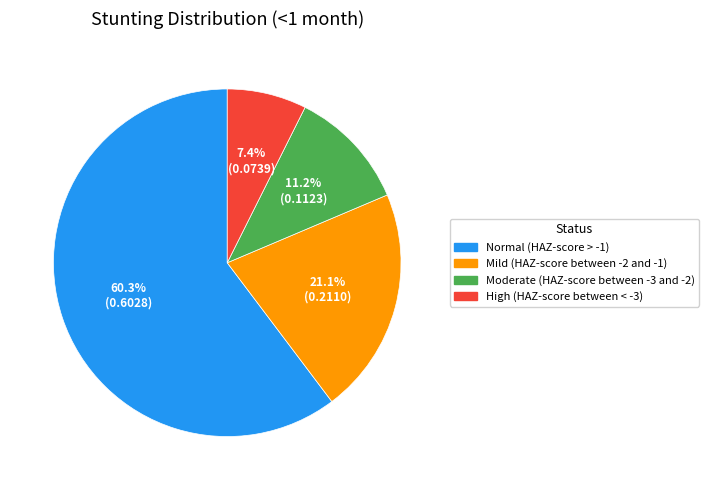

Which slice is the largest?

Normal (HAZ-score > -1)